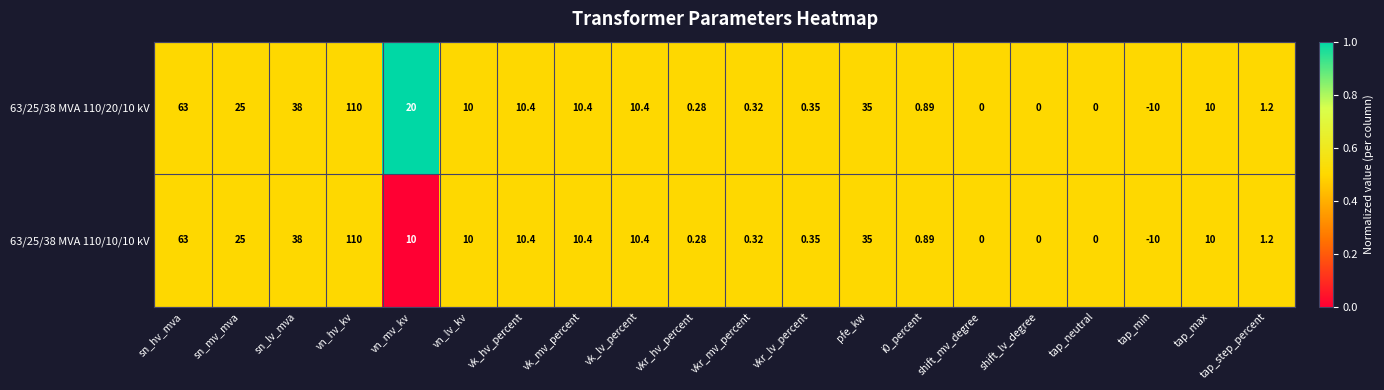

At which category is the sum across all series the highest?

vn_hv_kv